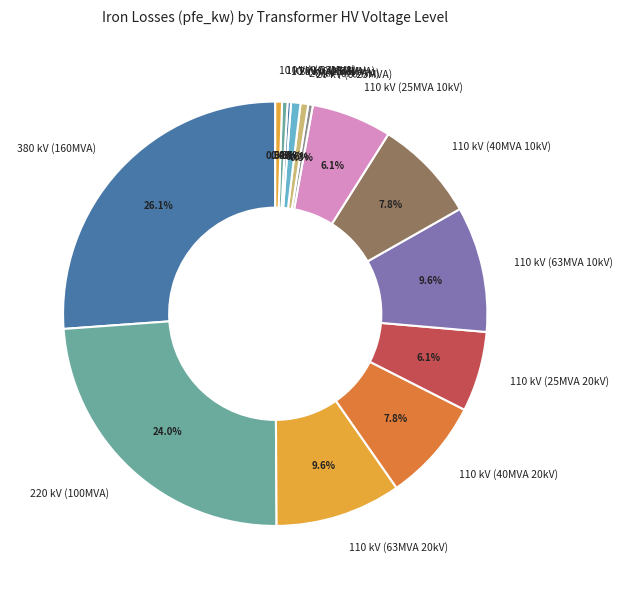

What is the ratio of the value at 110 kV (63MVA 20kV) to the value at 220 kV (100MVA)?

0.4